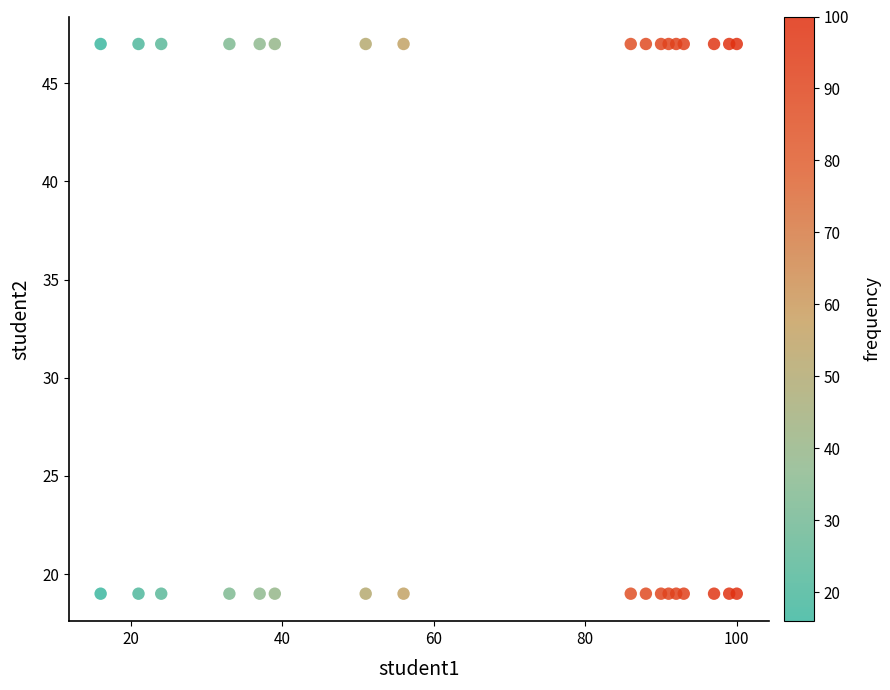

What is the range of Y values (max minus min)?

28